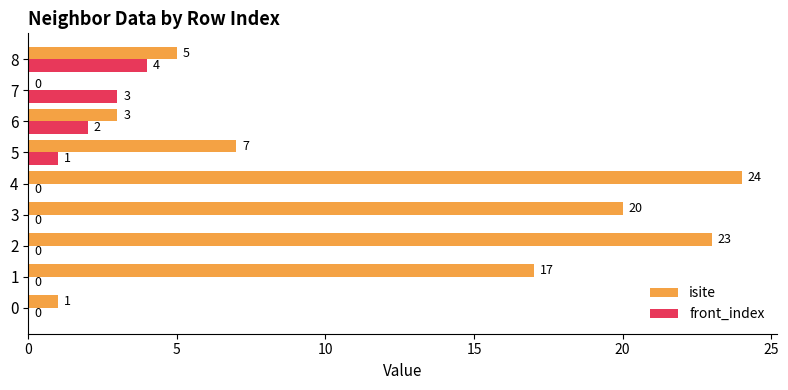

How many values in the front_index series exceed 0?

4